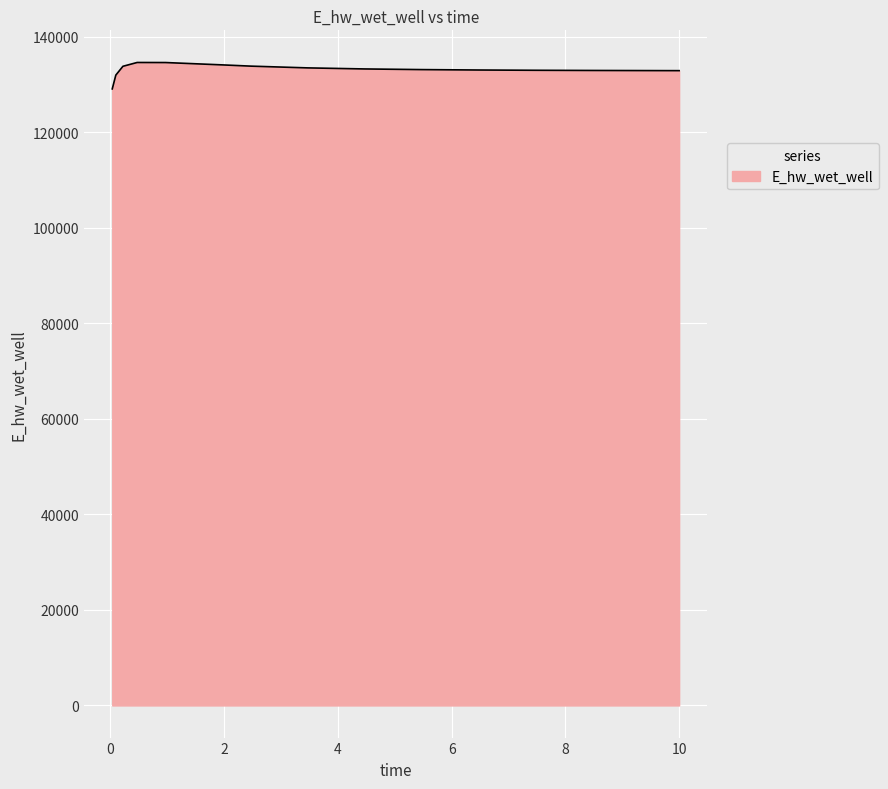

What is the maximum value shown in the chart?

134584.5